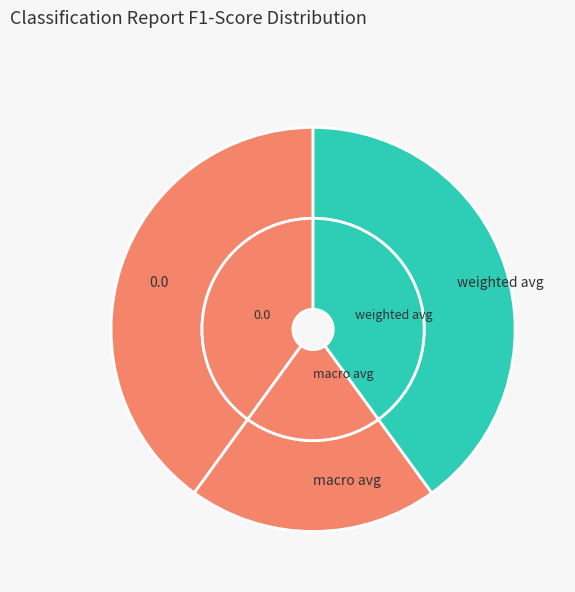

What portion of the pie excludes 0.0?

60.0%